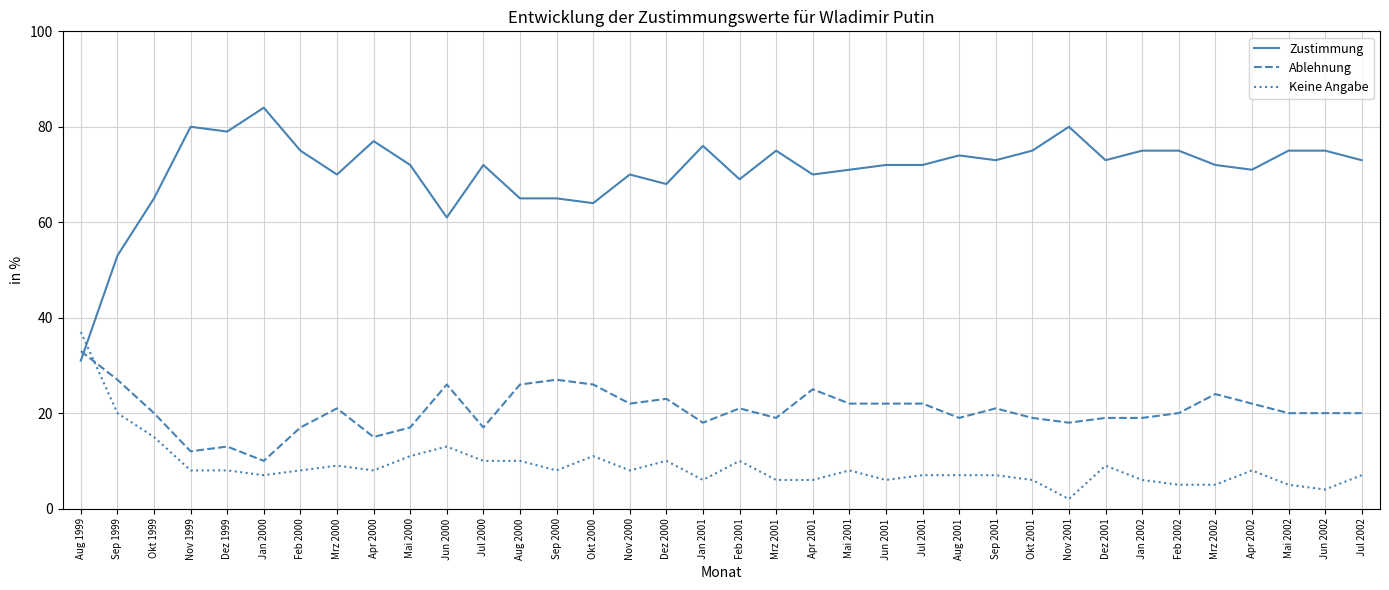

What is the total value across all series at Dez 1999?

100